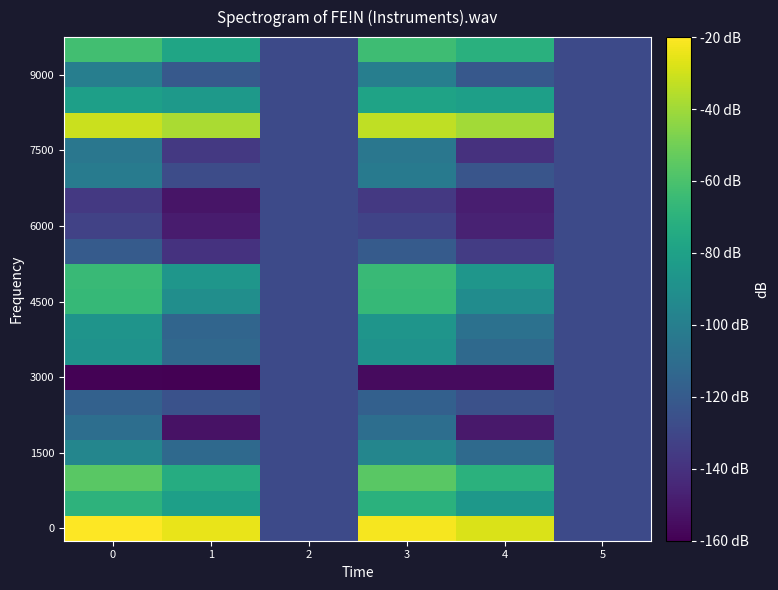

What is the maximum value shown in the chart?

-20.0